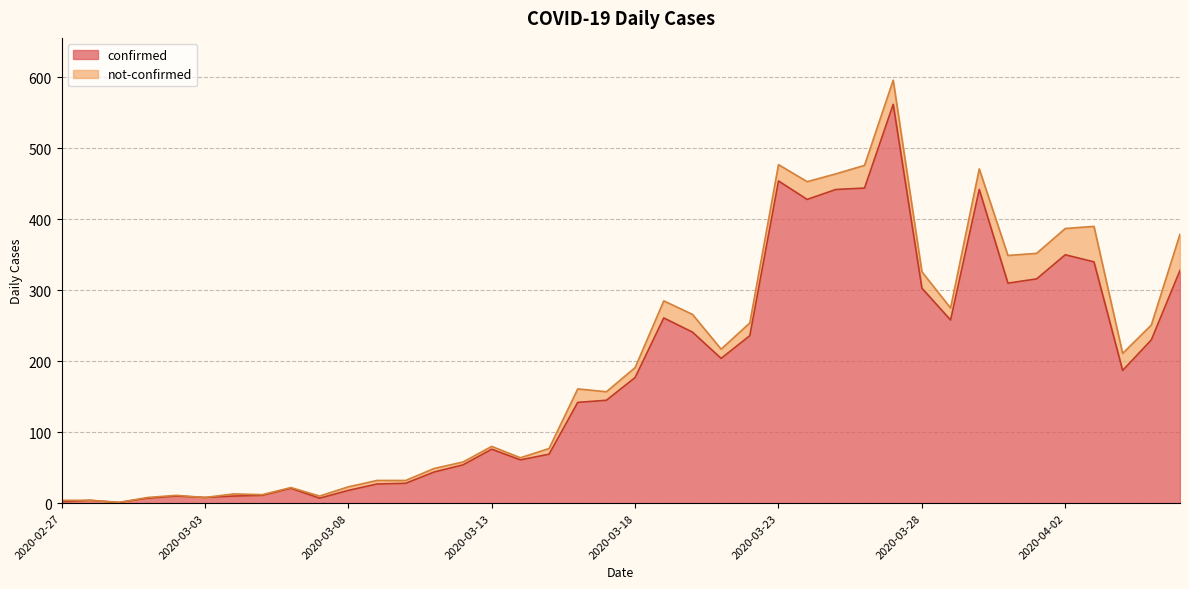

True or false: there are more than 2 points higher than both neighbors.

True